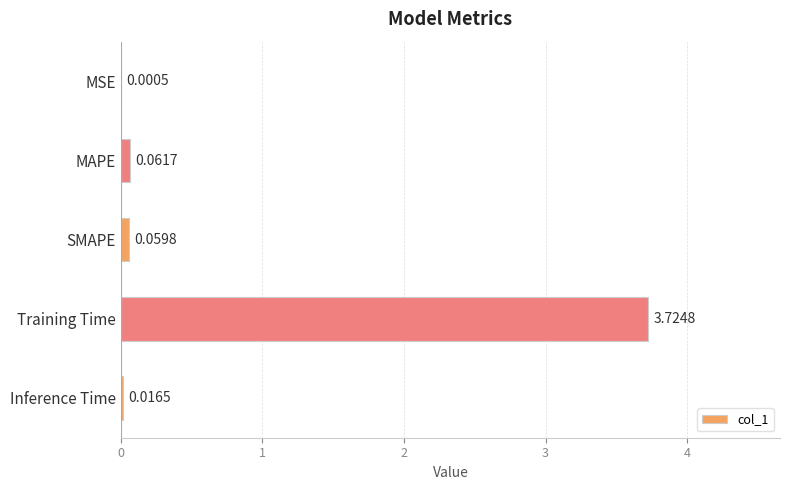

At which category does the chart reach its peak across all series?

Training Time